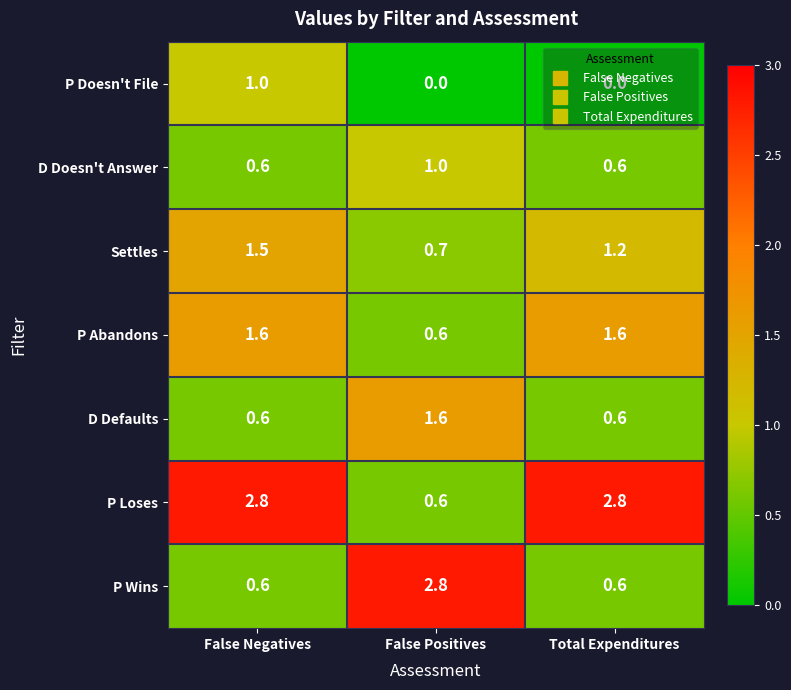

Is it true that P Abandons equals 1.6 at Total Expenditures?

True